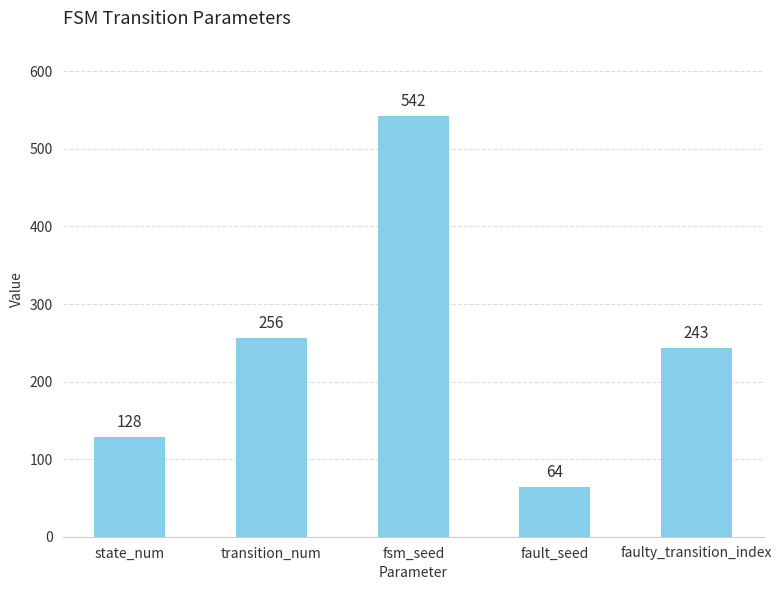

Is it true that the value at transition_num is 378?

False